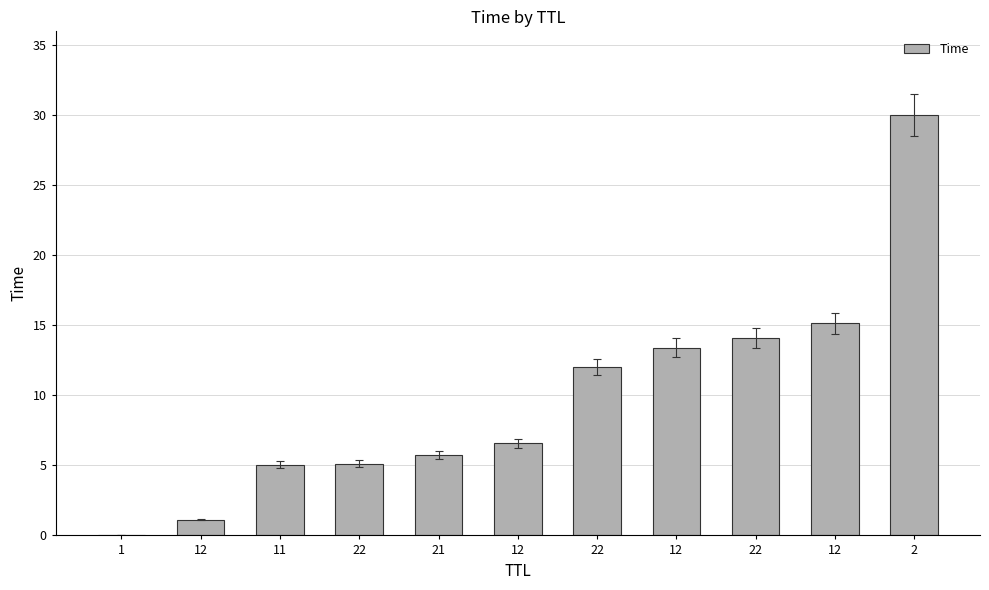

Are the bars grouped side by side (vs. stacked)?

No